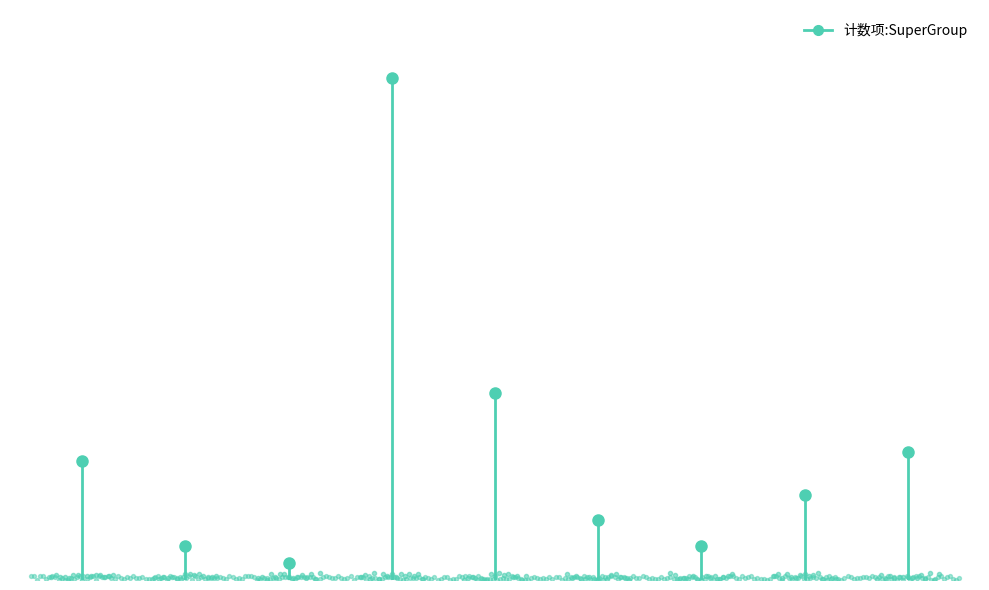

Between Information Factor and Environmental Factors, which is larger?

Environmental Factors